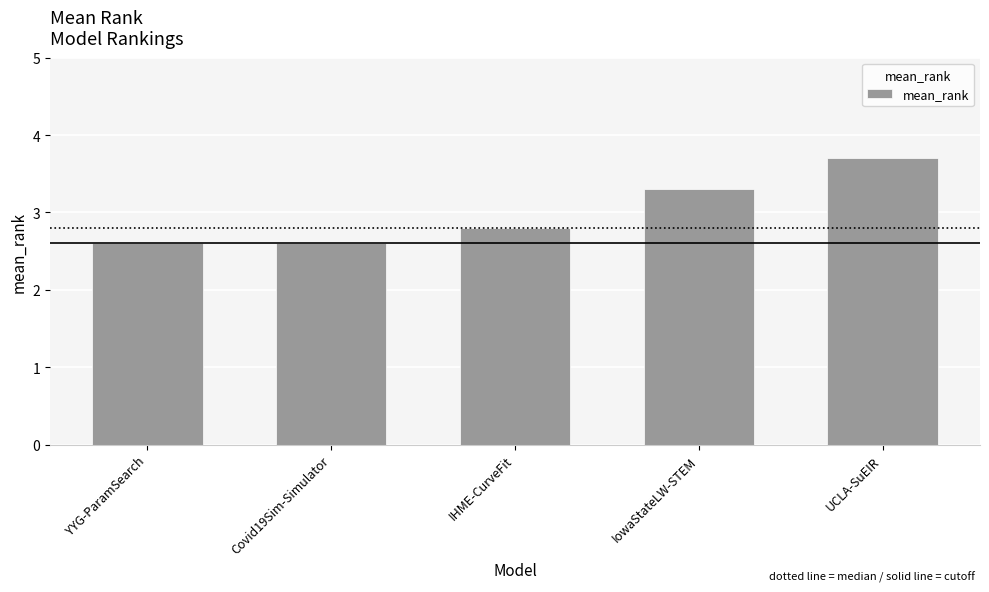

Is it true that the value at IowaStateLW-STEM is 3.3?

True